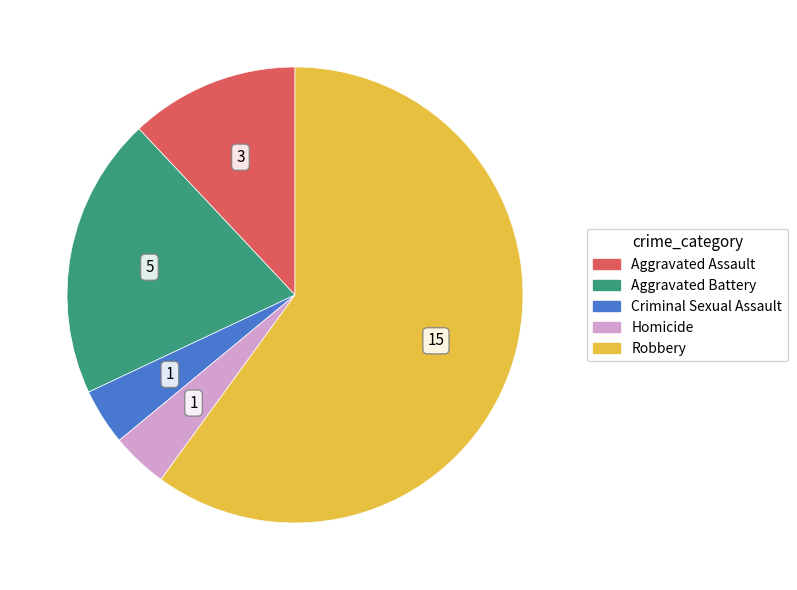

Is the sum of Aggravated Battery and Homicide greater than half?

No